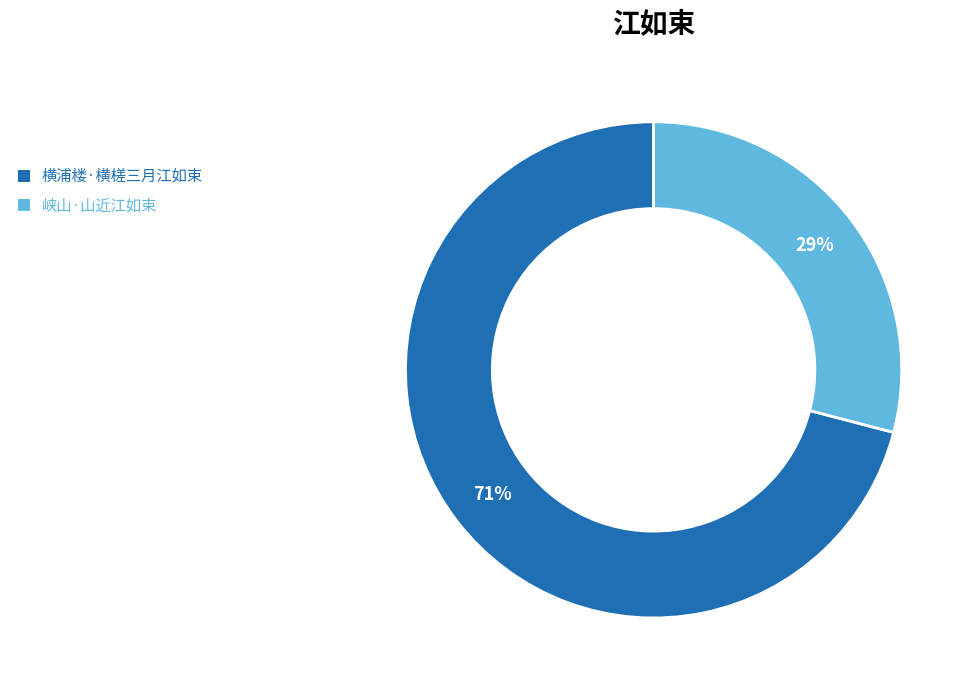

Combined, do 横浦楼·横槎三月江如束 and 峡山·山近江如束 account for over 50%?

Yes